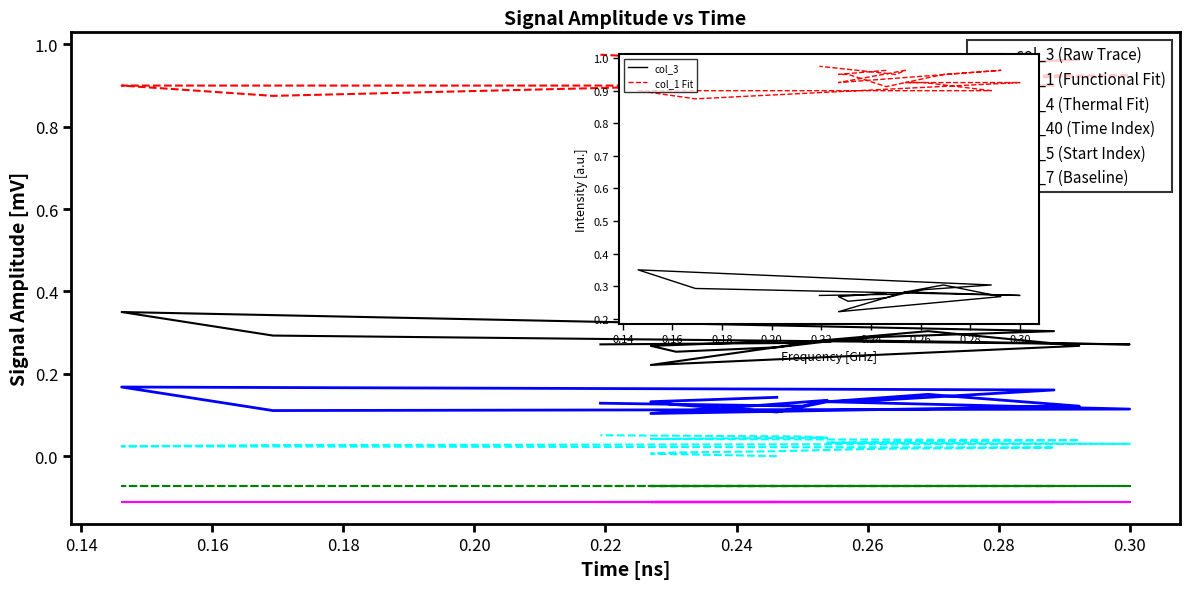

True or false: col_40 and col_3 cross at least once.

False